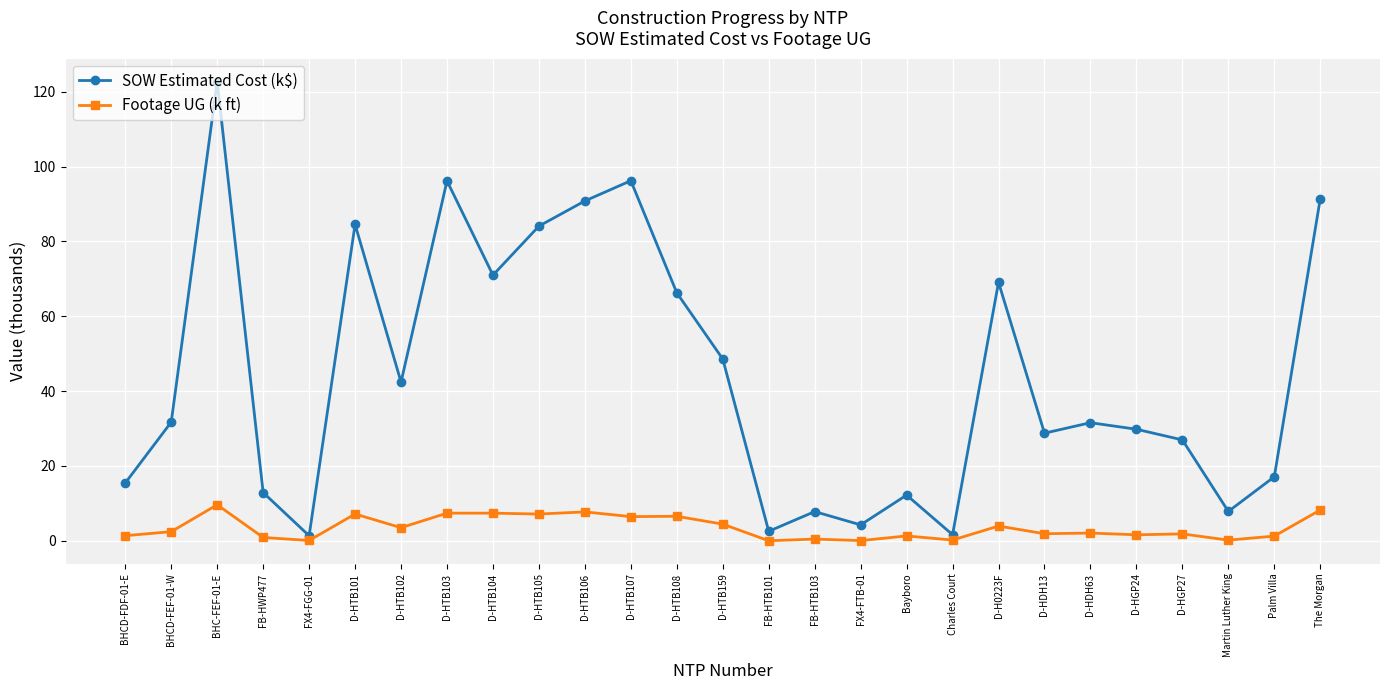

Between D-HTB104 and Martin Luther King, which series saw the biggest shift?

SOW Estimated Cost (k$)